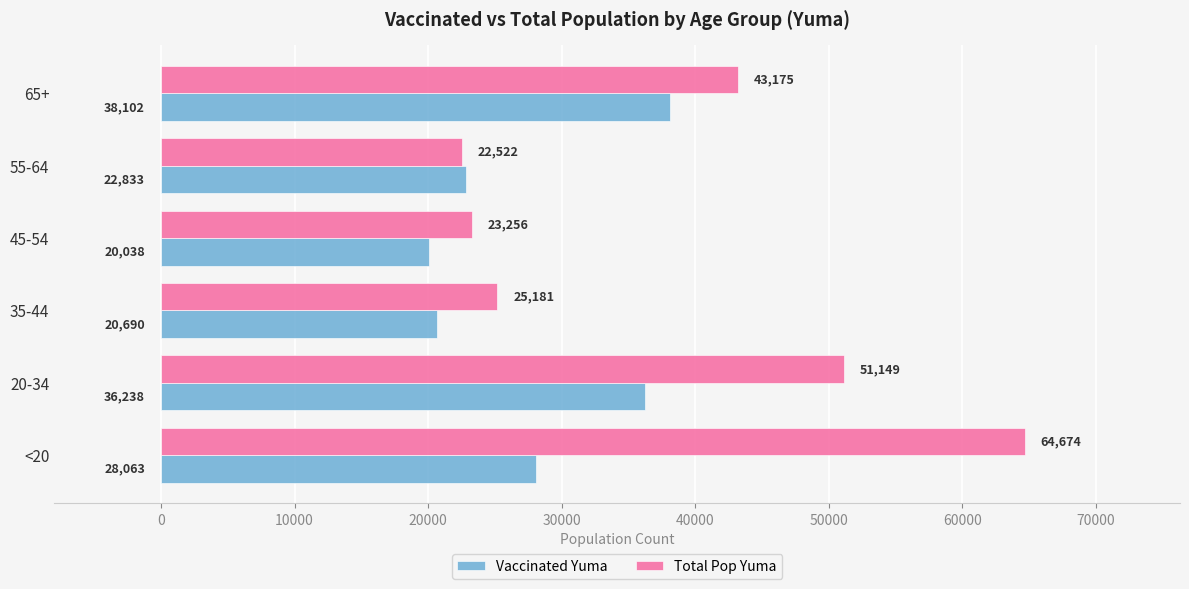

What are all the series names shown in the legend?

Vaccinated Yuma, Total Pop Yuma